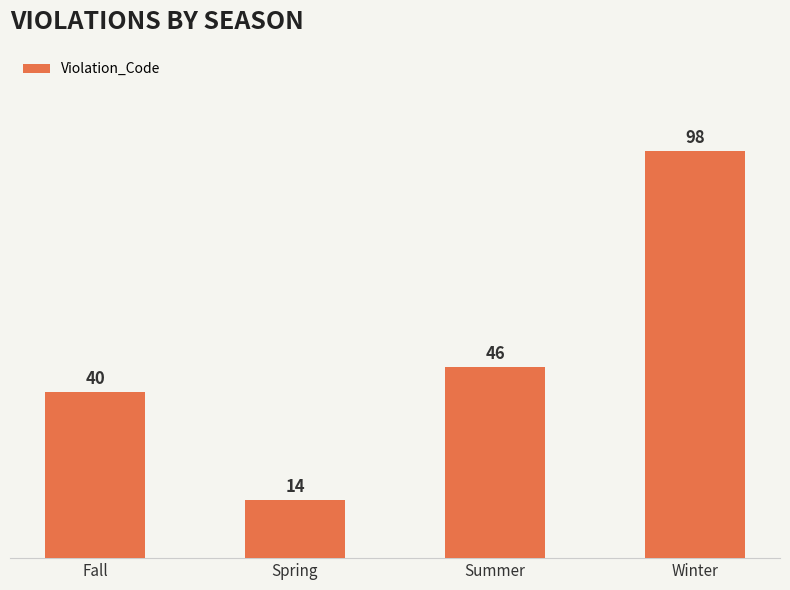

Reading right to left, extract all data points from this chart.

98	46	14	40